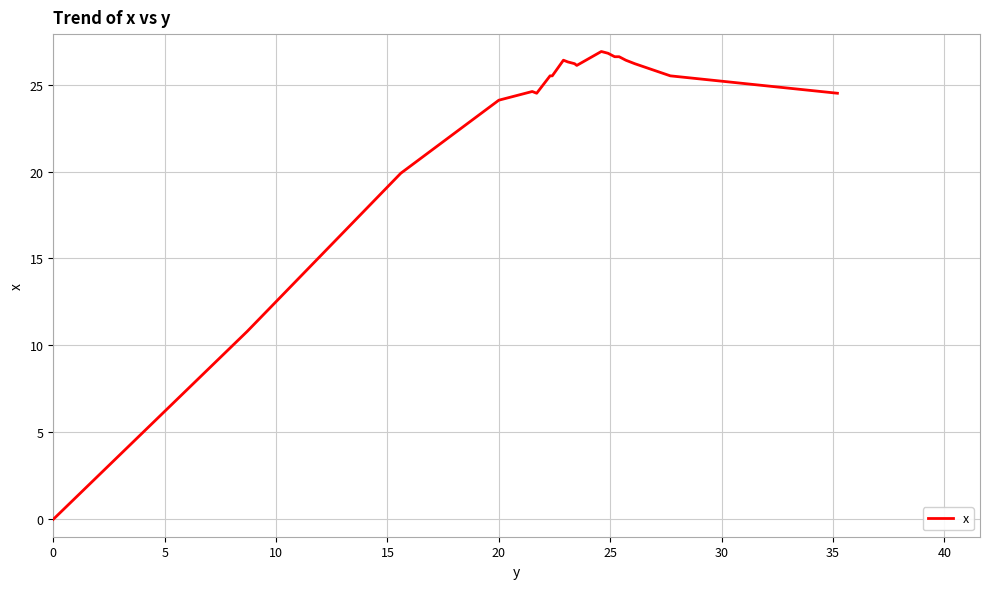

What is the difference between the maximum and minimum values?

26.9